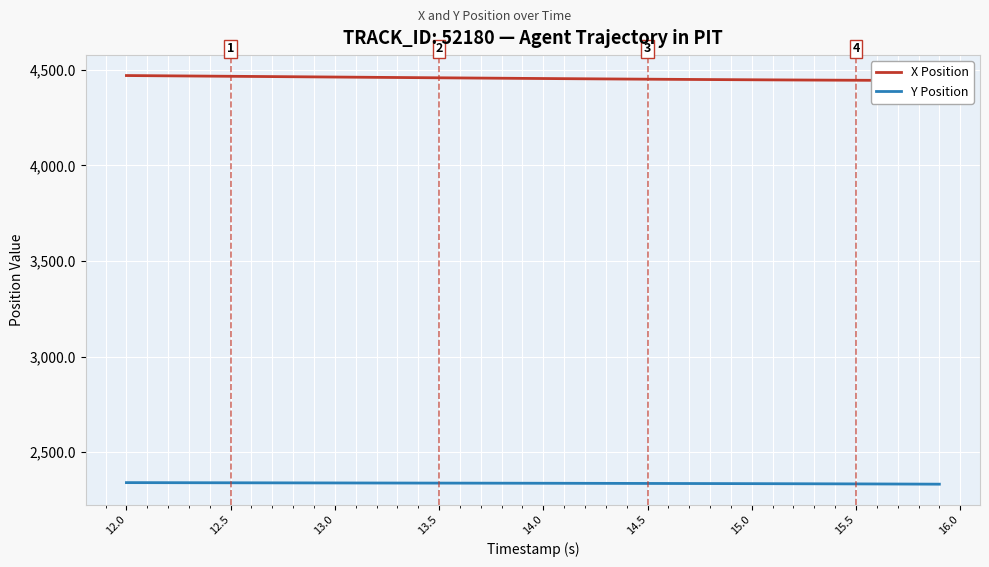

What is the maximum value for Y Position?

2341.4